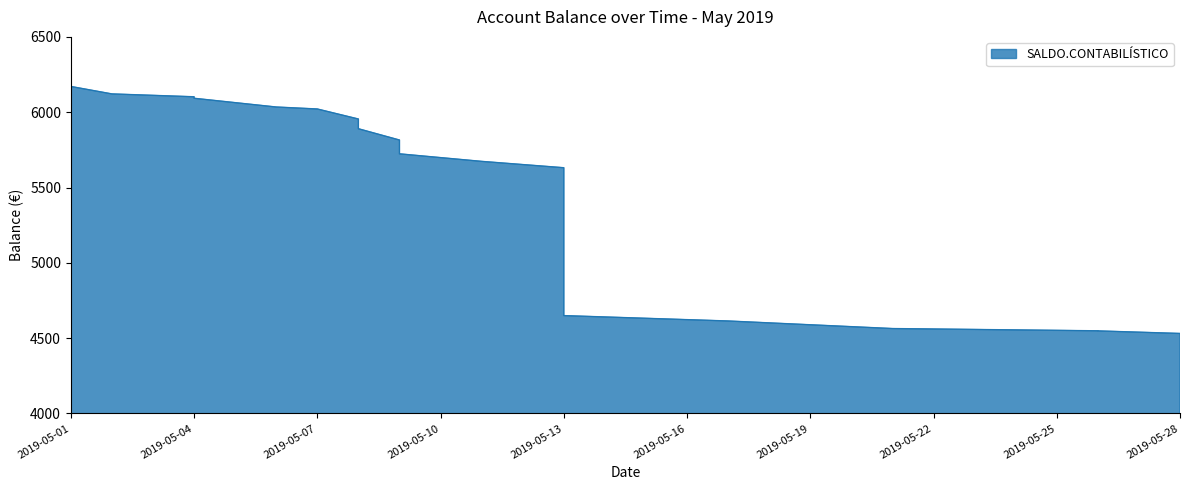

What is the sum of the values at 2019-05-08 and 2019-05-08?

11845.1